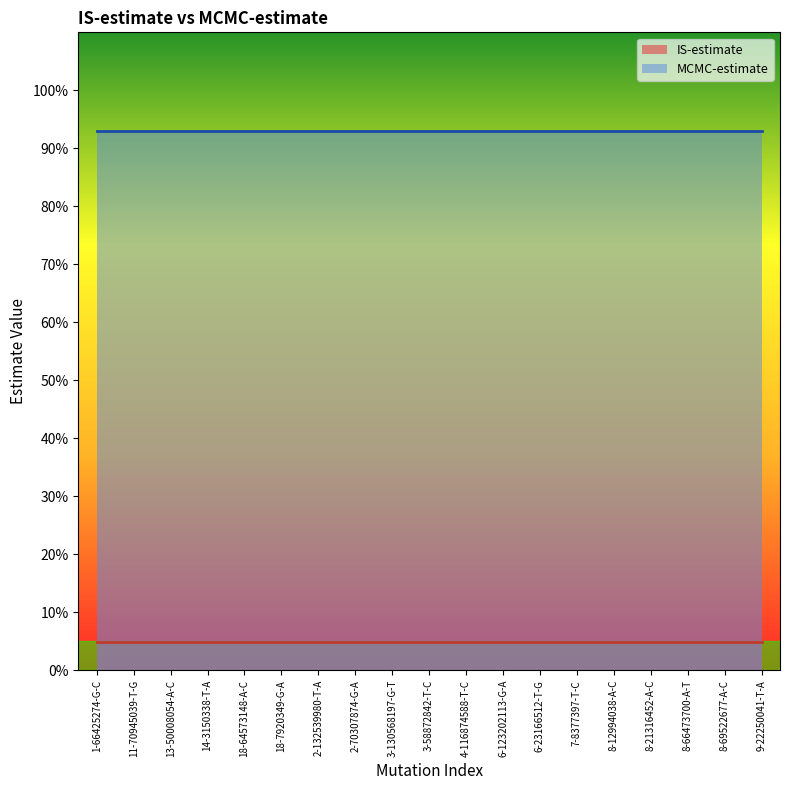

True or false: IS-estimate and MCMC-estimate intersect in this chart.

False